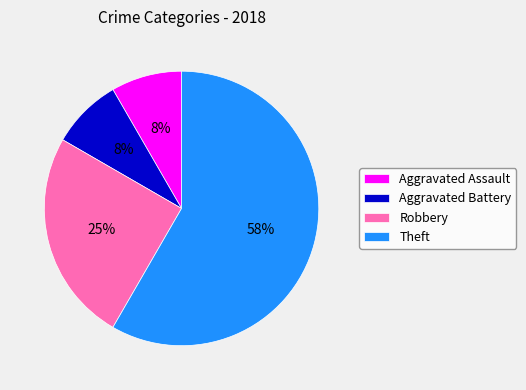

Which slice represents more than half of the pie?

Theft